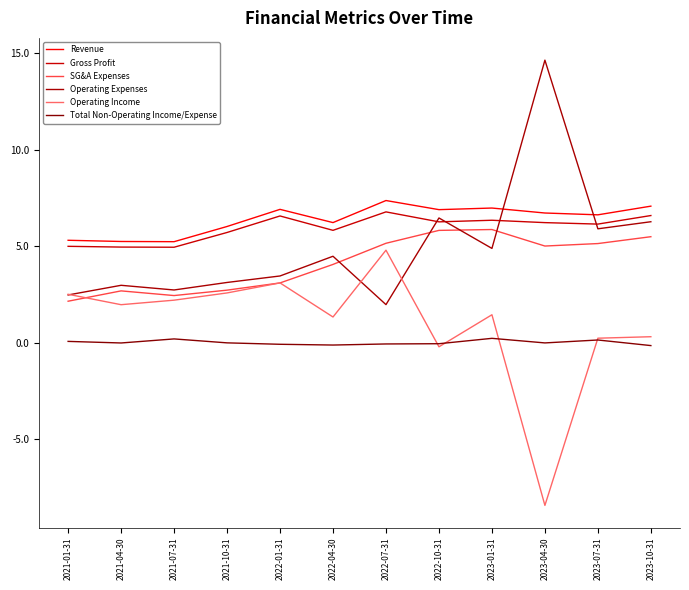

The Gross Profit series shows 6.6 at 2023-10-31. True or false?

True